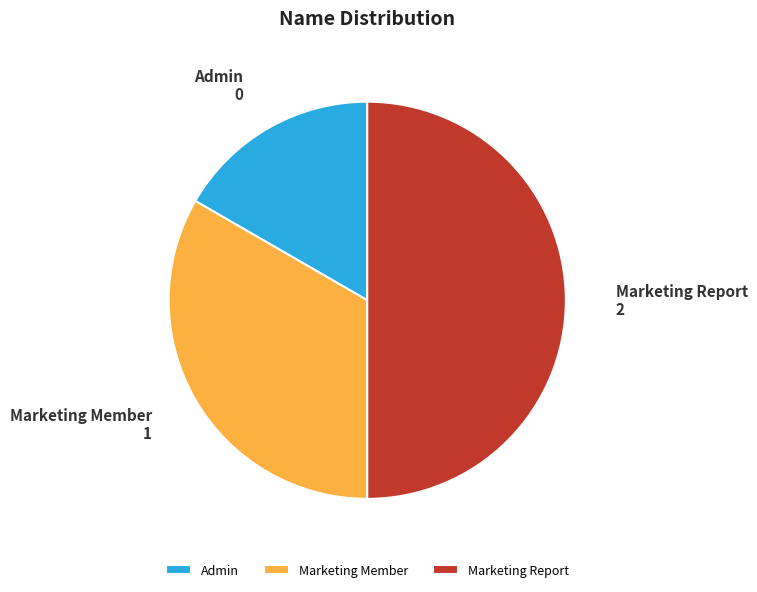

Does Marketing Member account for over 50% of the chart?

No